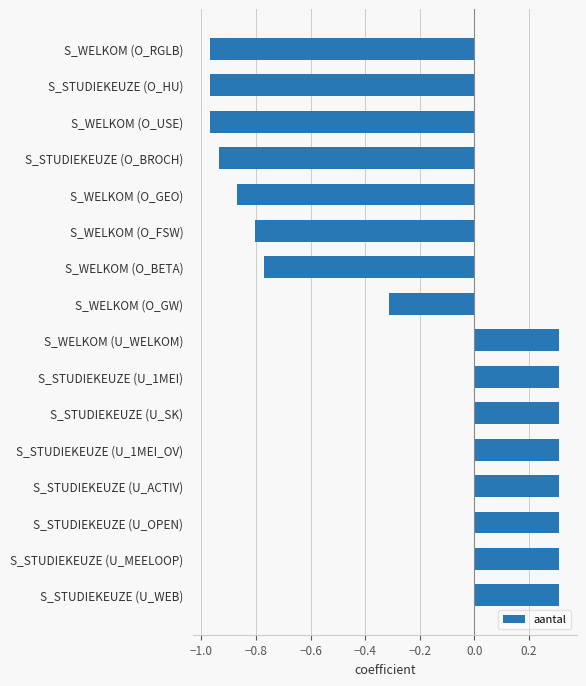

How many values are between 0 and 1?

8